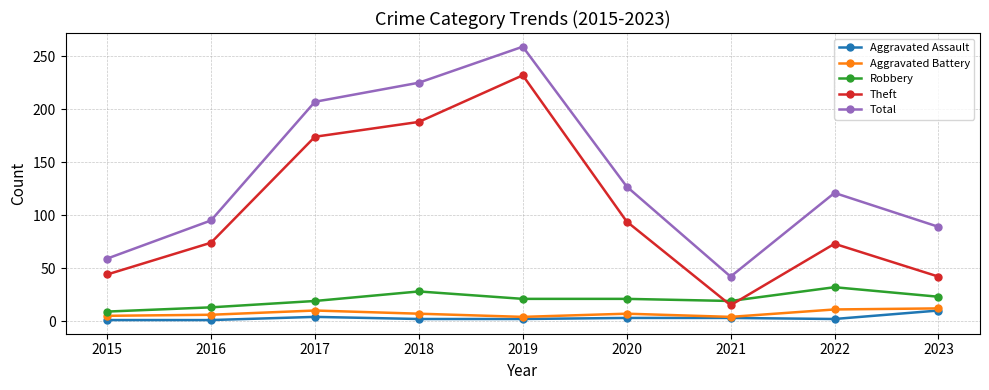

Which series has the largest total across all categories?

Total